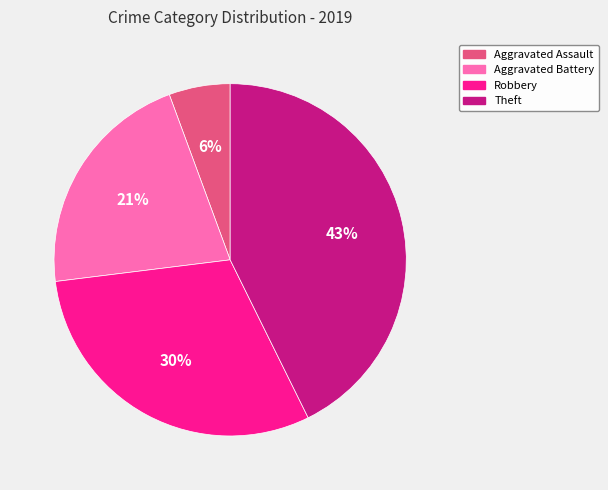

Combined, do Aggravated Assault and Robbery account for over 50%?

No